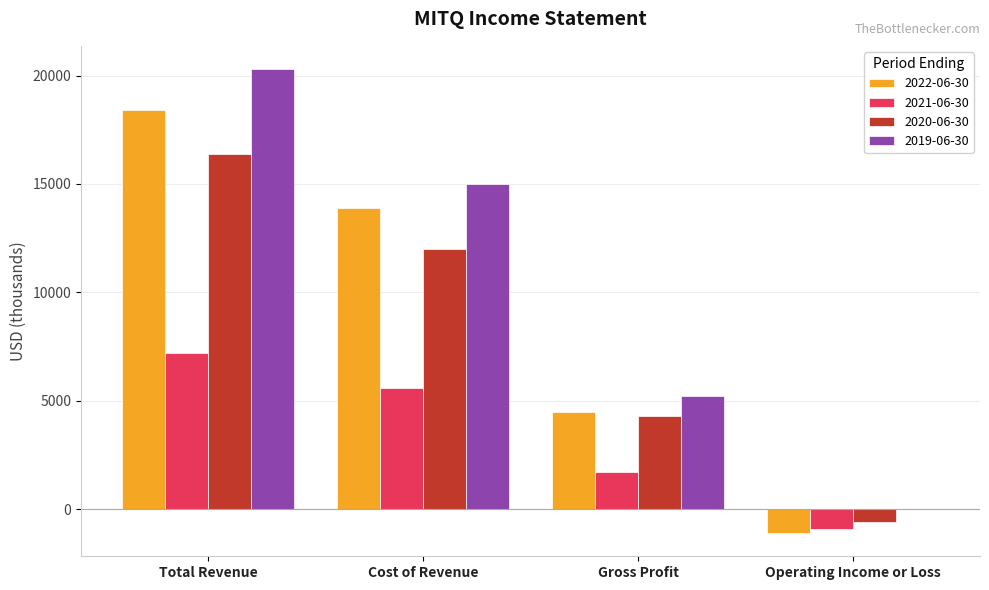

How many 2022-06-30 values are between 4500 and 18400?

3